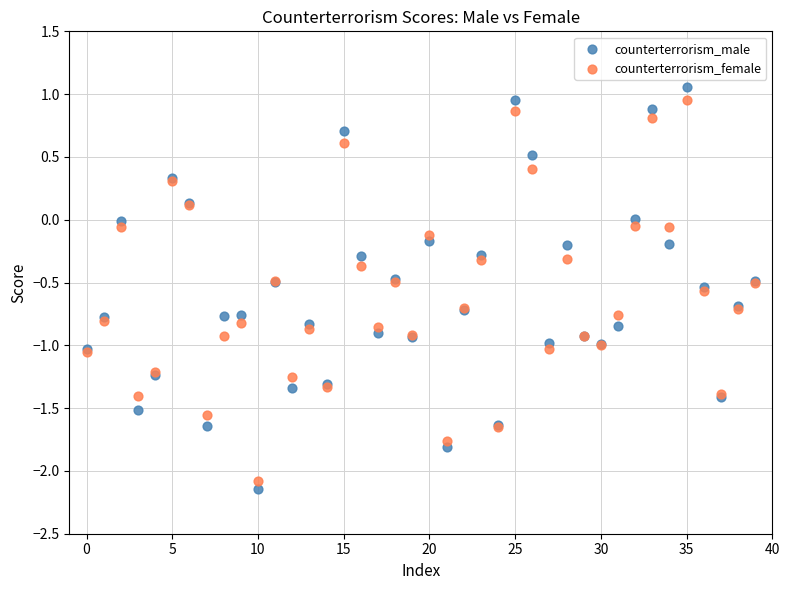

What are all the series names shown in the legend?

counterterrorism_male, counterterrorism_female